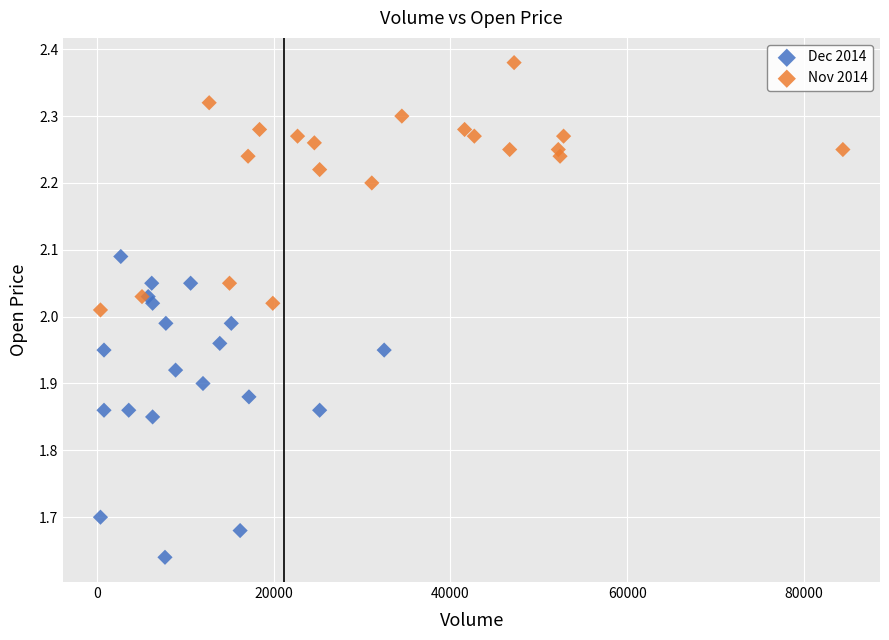

Which series contains the lowest Y value?

Dec 2014